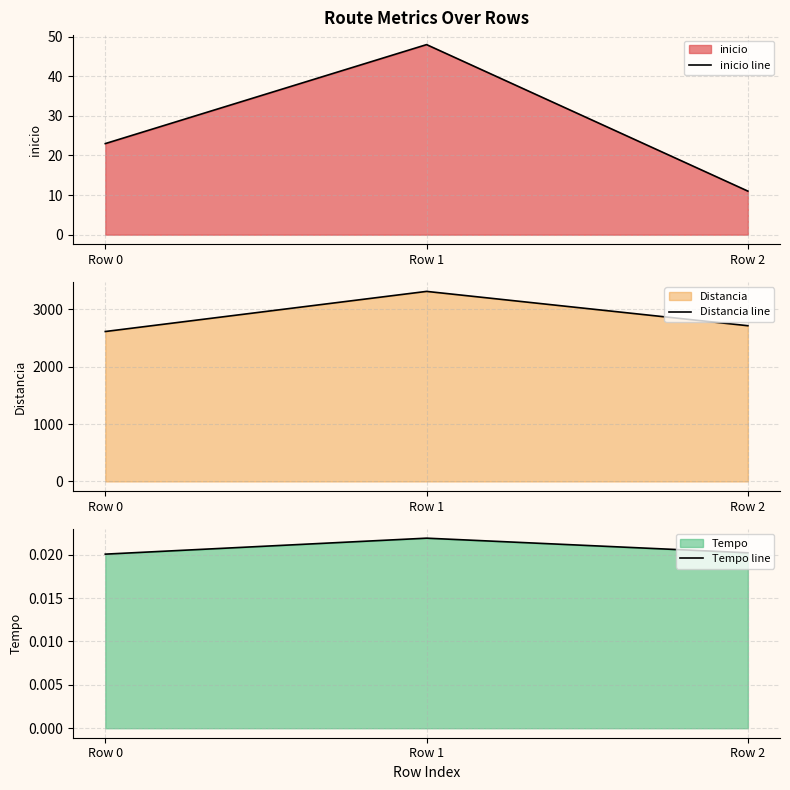

What is the lowest value of the inicio line series?

11